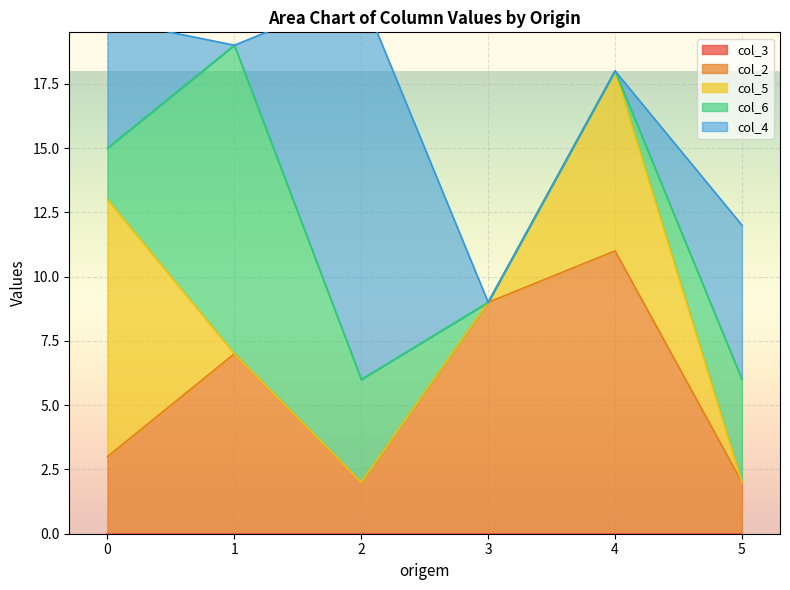

What is the total value across all series at 3?

9